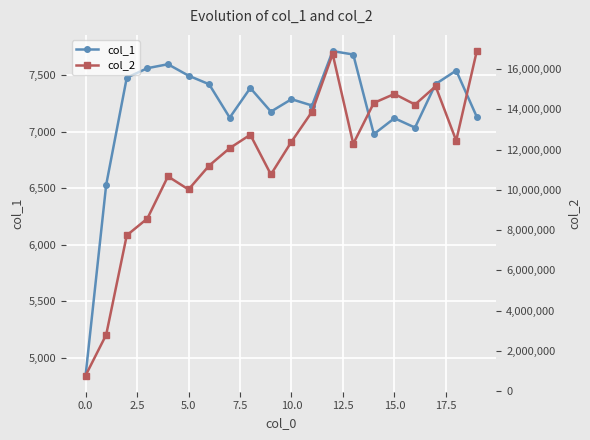

What position from the right is 19?

1